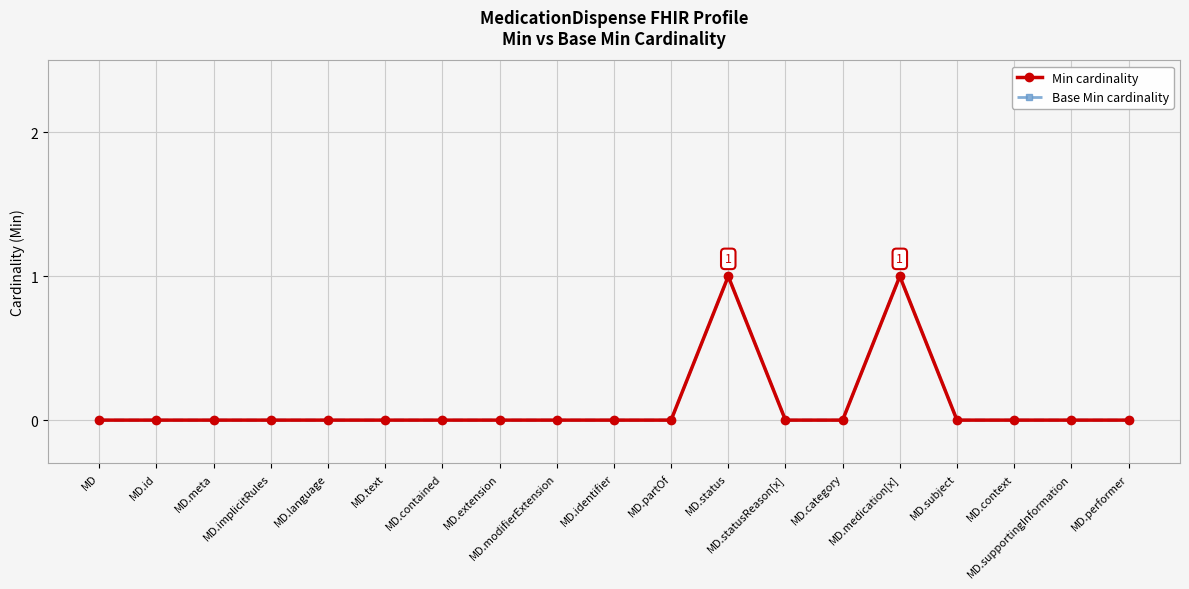

How many series are shown in this chart?

2